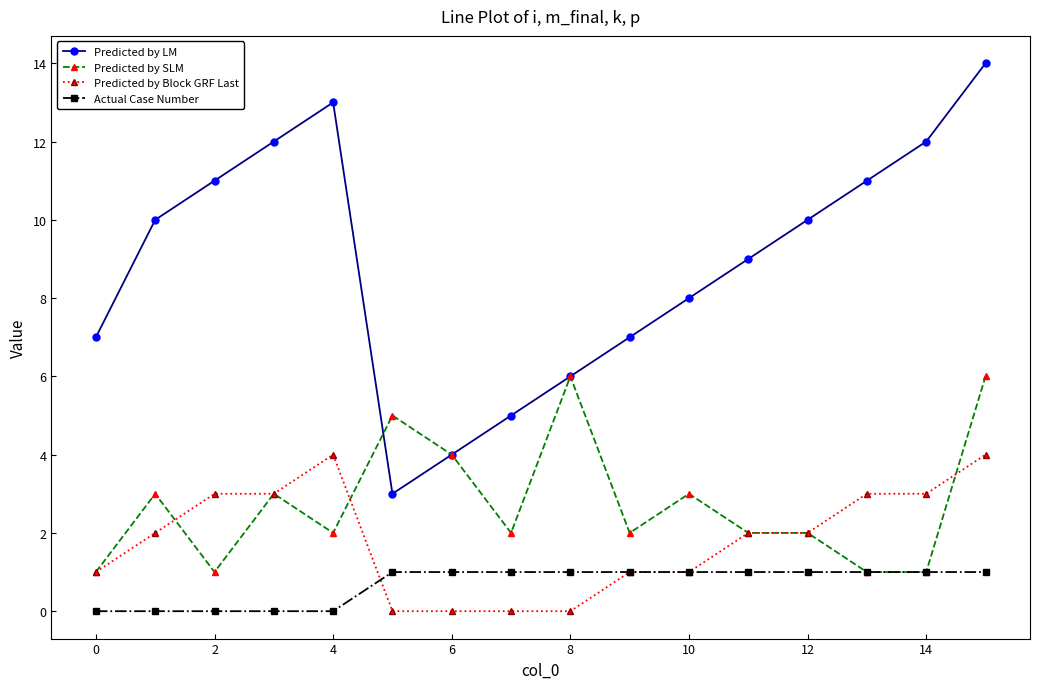

What is the difference between the maximum and minimum values in the Predicted by SLM series?

5